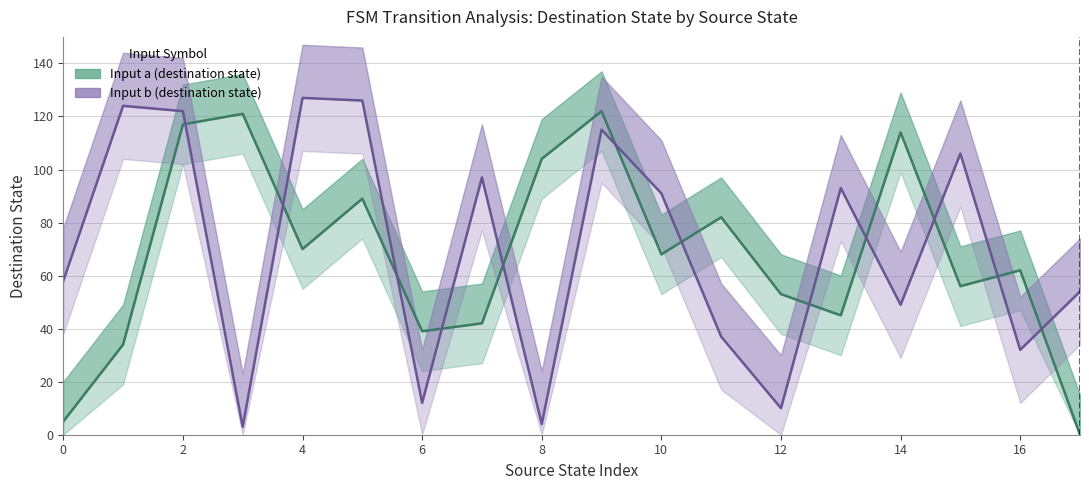

How many data points in Input b (destination state) are above 91?

8